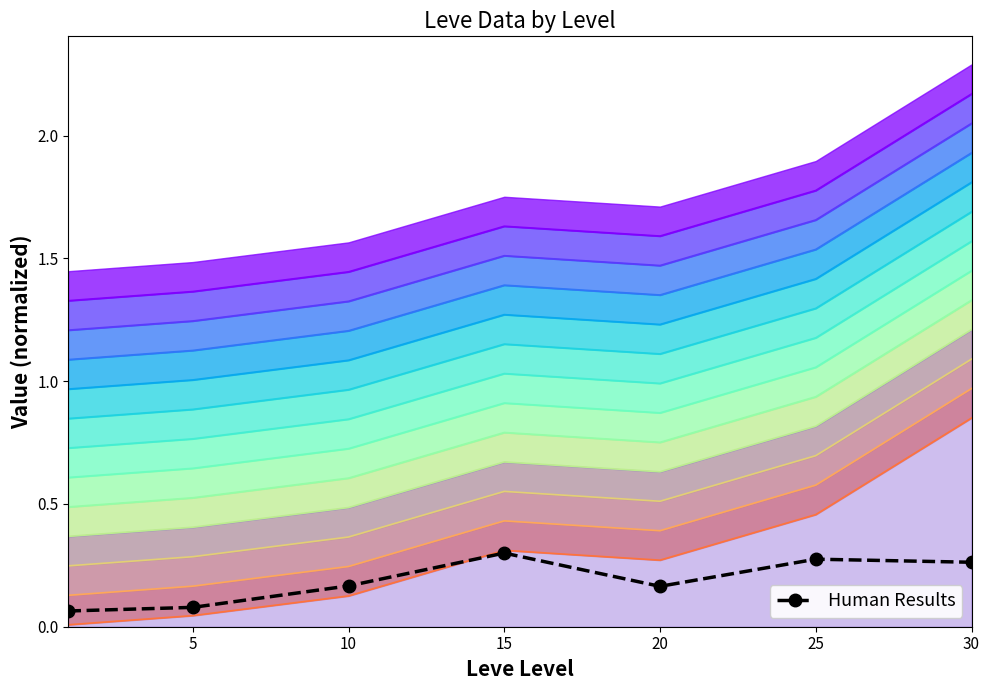

How many Human Results values are between 0 and 1?

7